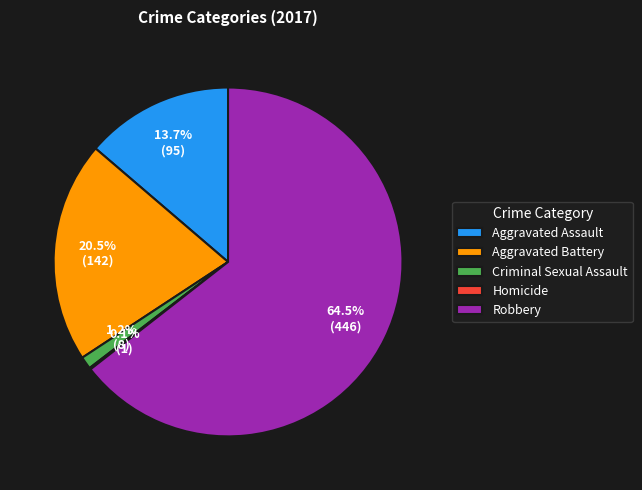

Which has a higher value, Aggravated Battery or Aggravated Assault?

Aggravated Battery